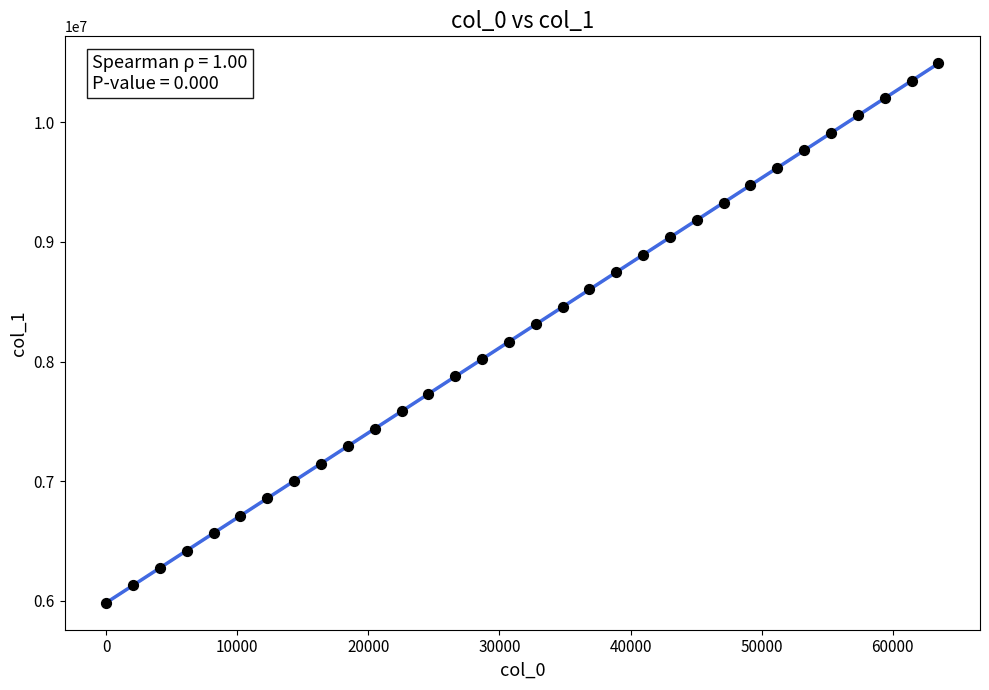

What is the range of X values (max minus min)?

63488